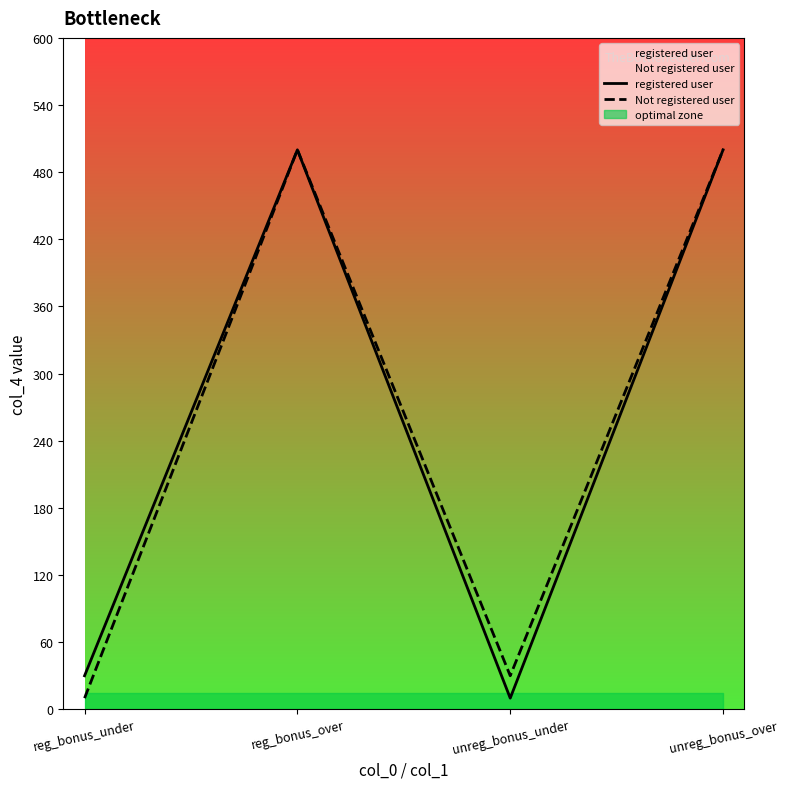

What is the approximate value of Not registered user at reg_bonus_under?

10